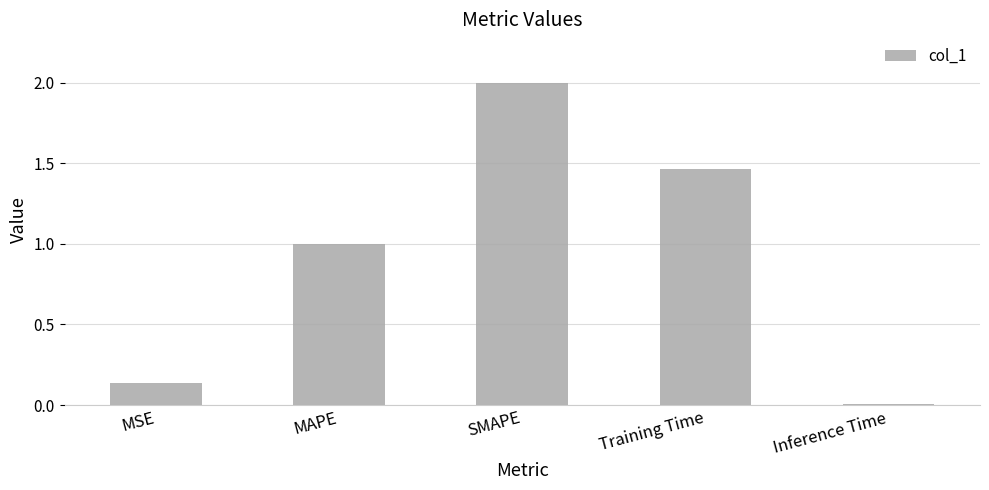

Rank the categories by value from highest to lowest.

SMAPE, Training Time, MAPE, MSE, Inference Time